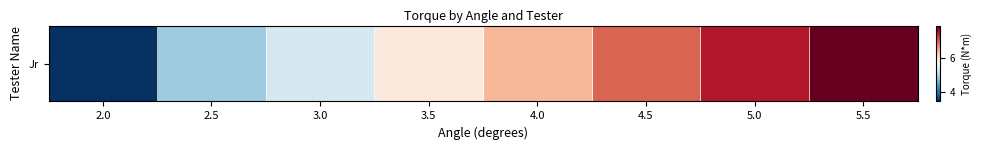

What is the smallest value displayed?

3.5